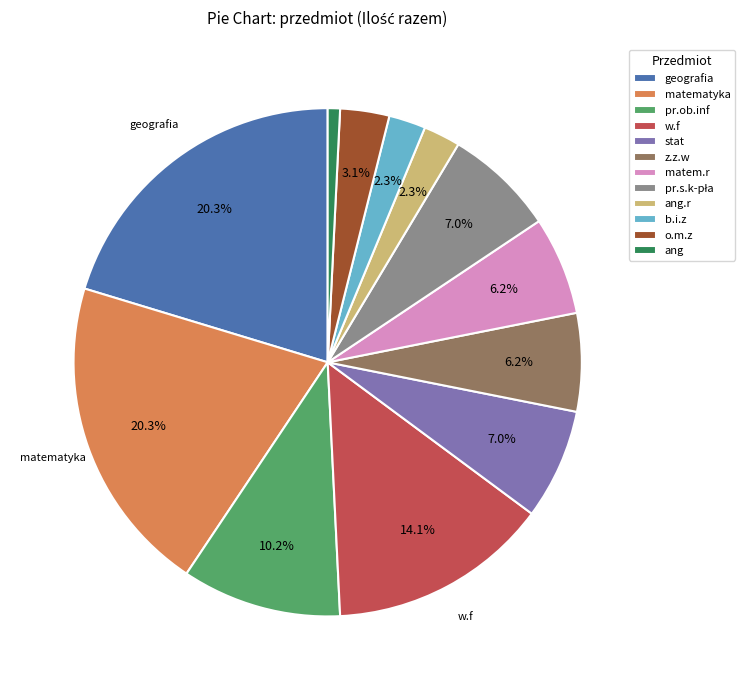

To the nearest percent, what is the difference between the largest and smallest slice percentages?

20%